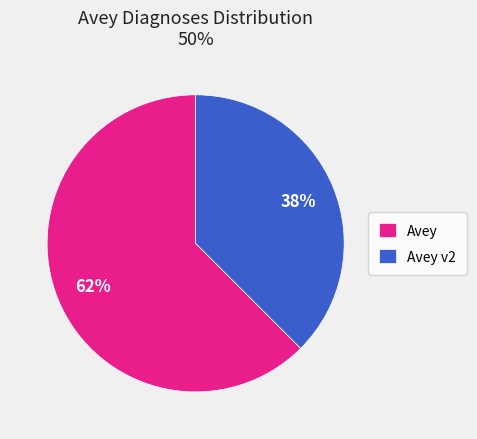

Is the sum of Avey and Avey v2 greater than half?

Yes